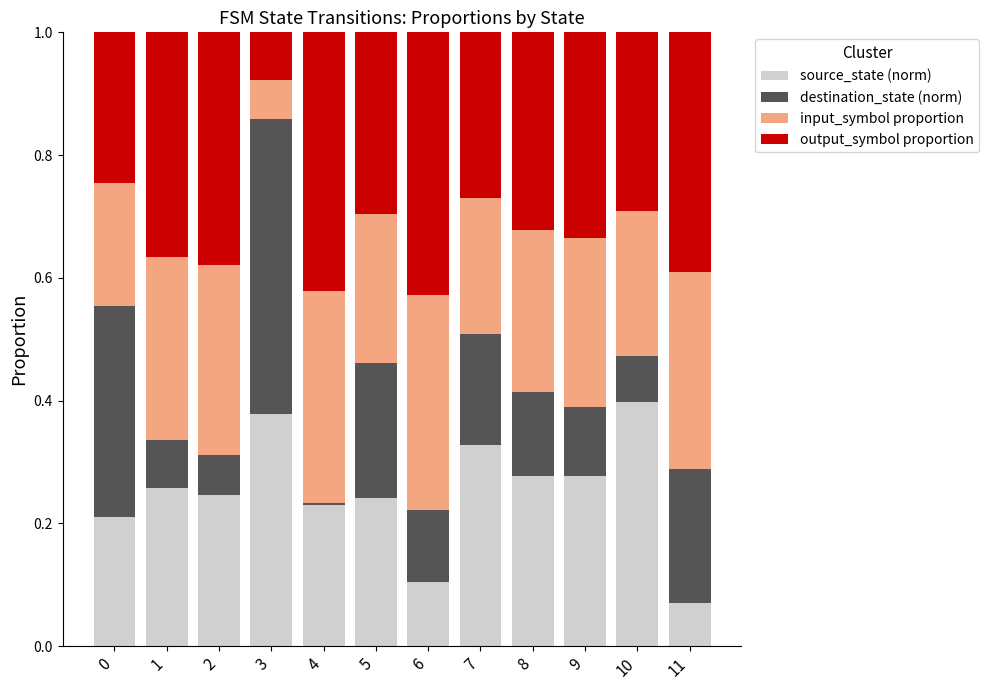

The source_state (norm) series shows 0.1 at 11. True or false?

True